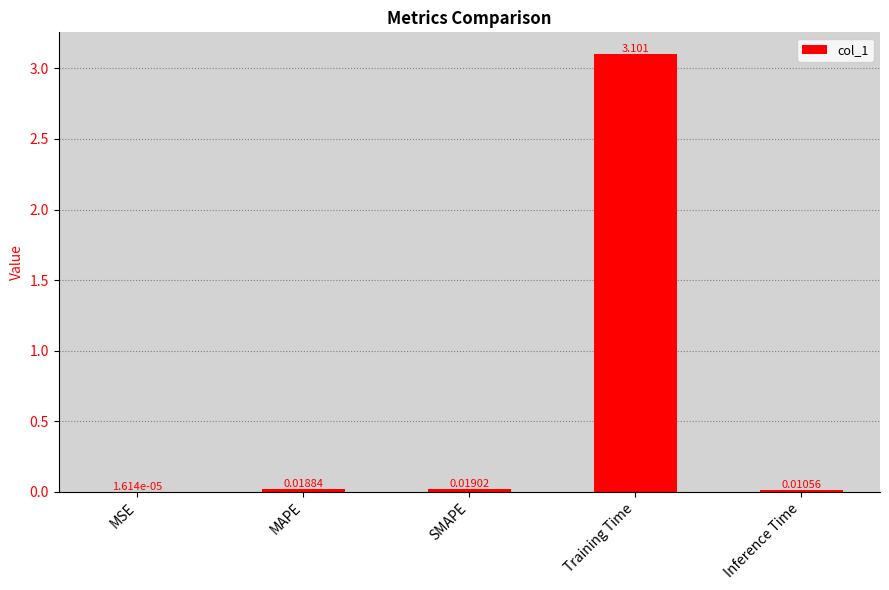

True or false: the data shows 2.1 at Training Time.

False